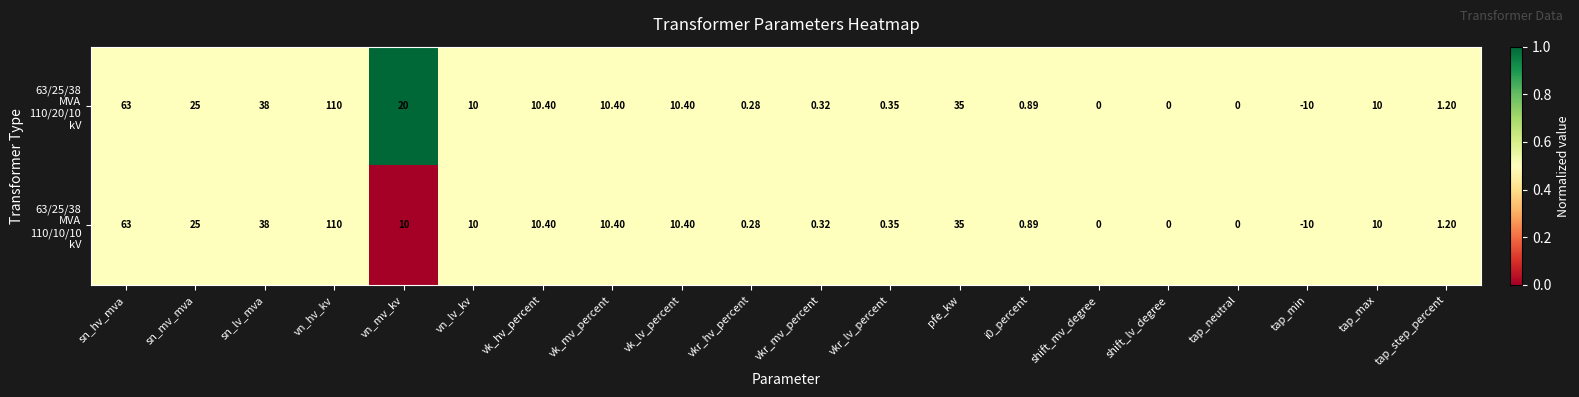

At which category is the sum across all series the highest?

vn_hv_kv